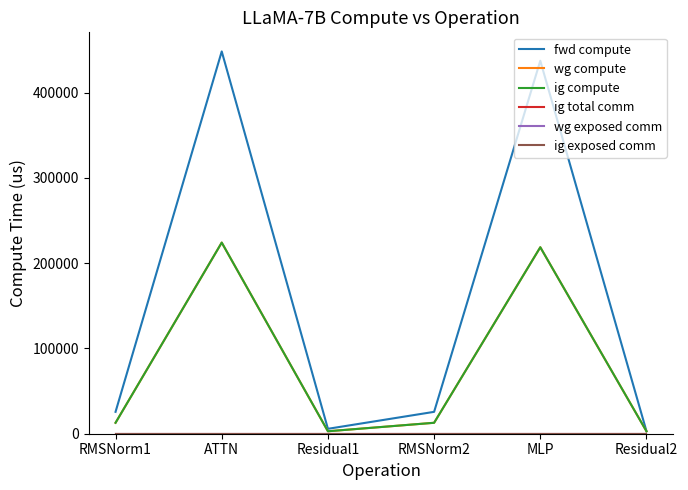

At which label does fwd compute reach its minimum?

Residual2